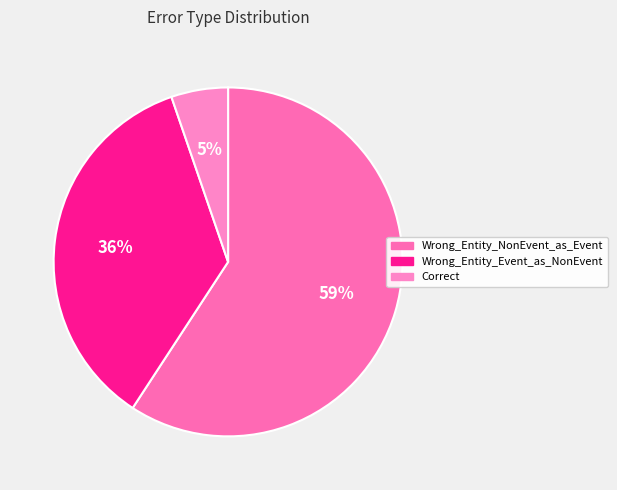

To the nearest percent, what percentage of the pie is Correct?

5%